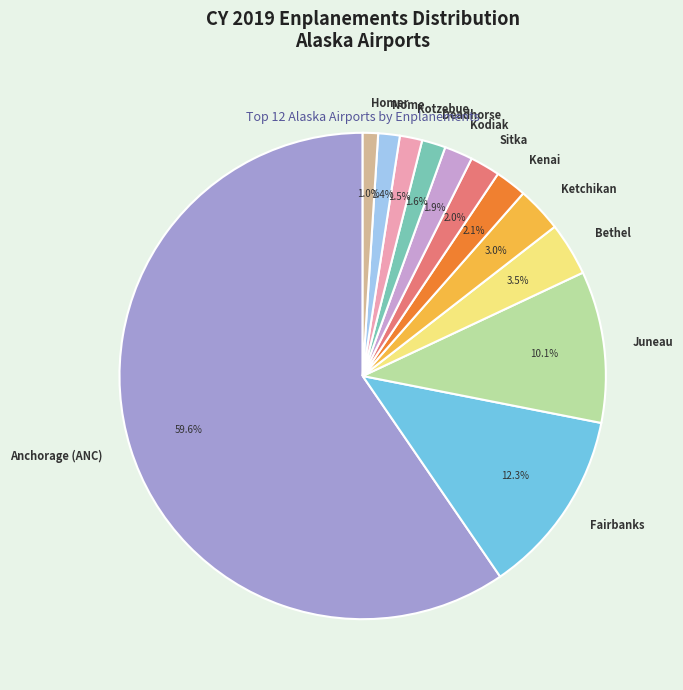

What is the largest slice in the pie chart?

Anchorage (ANC)